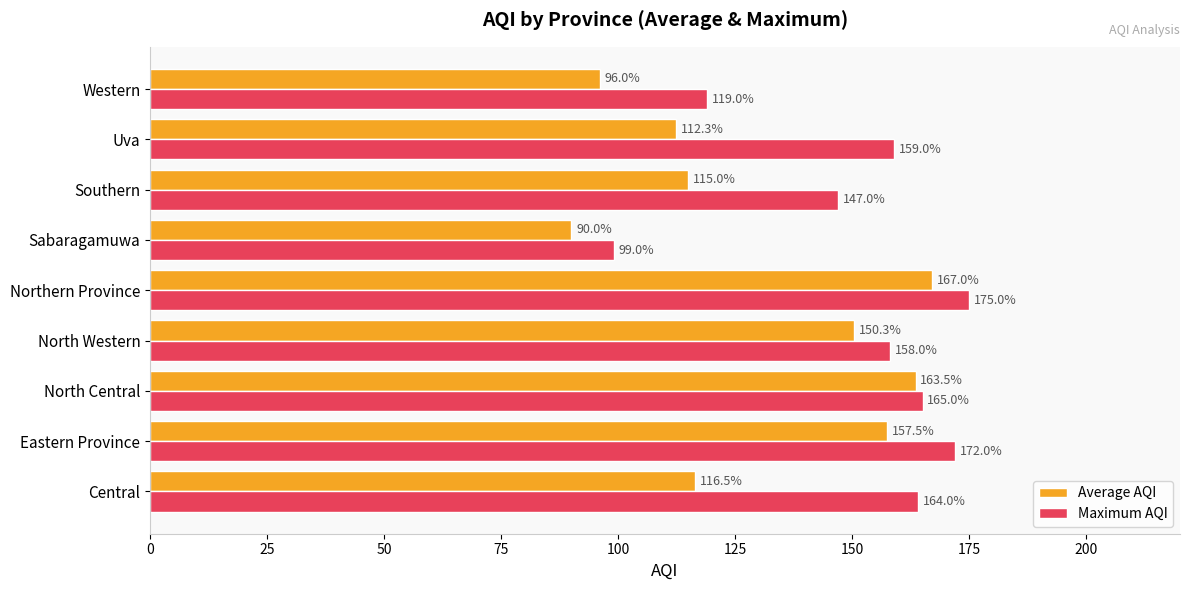

What is the approximate value of Maximum AQI at North Central?

165.0